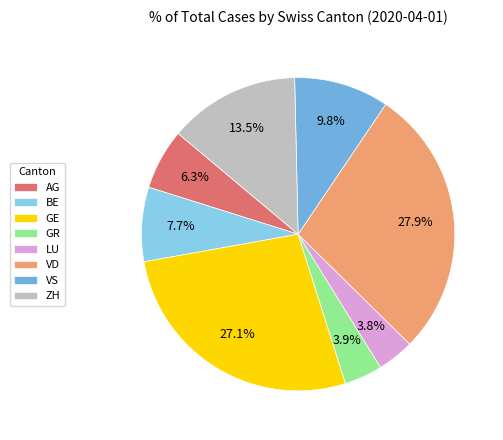

How many segments does this pie chart have?

8